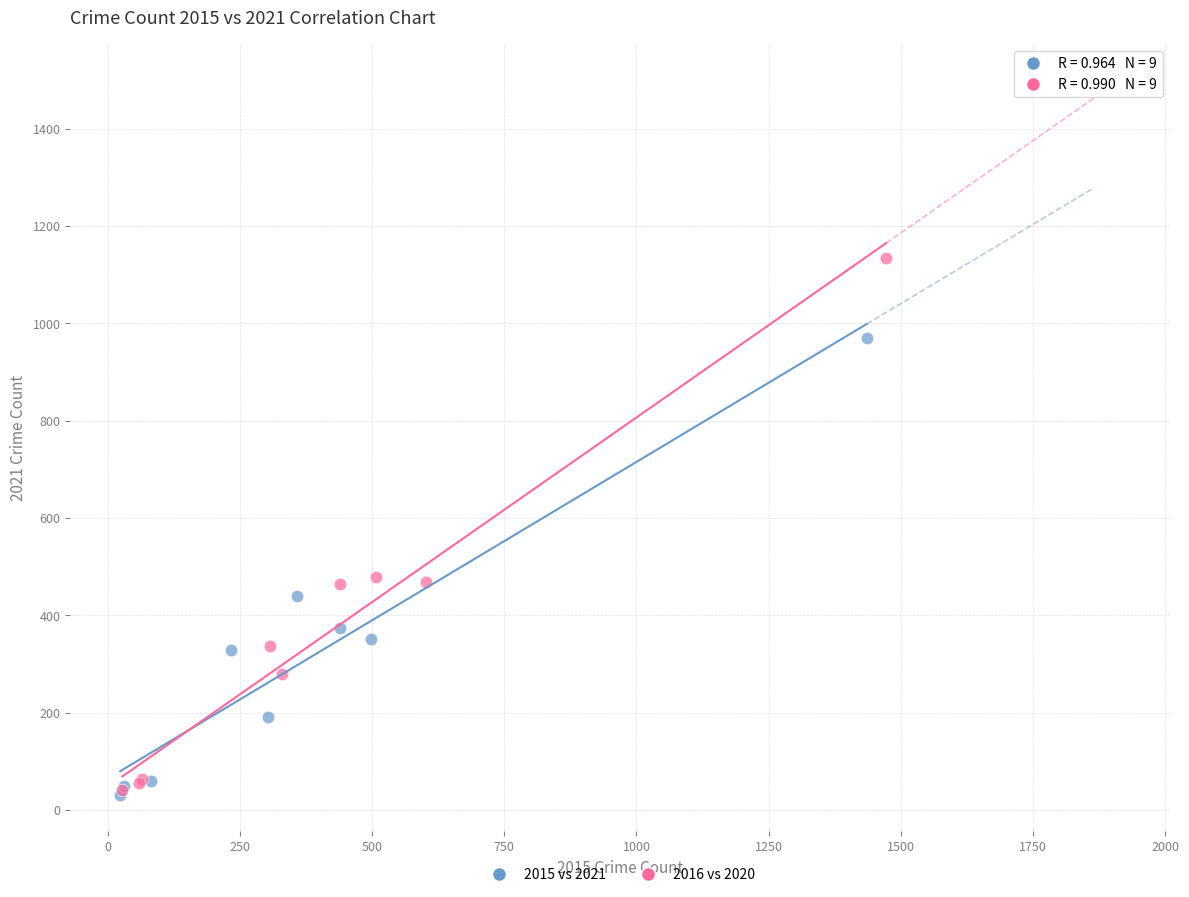

Which series has the largest Y range (max minus min)?

2016 vs 2020